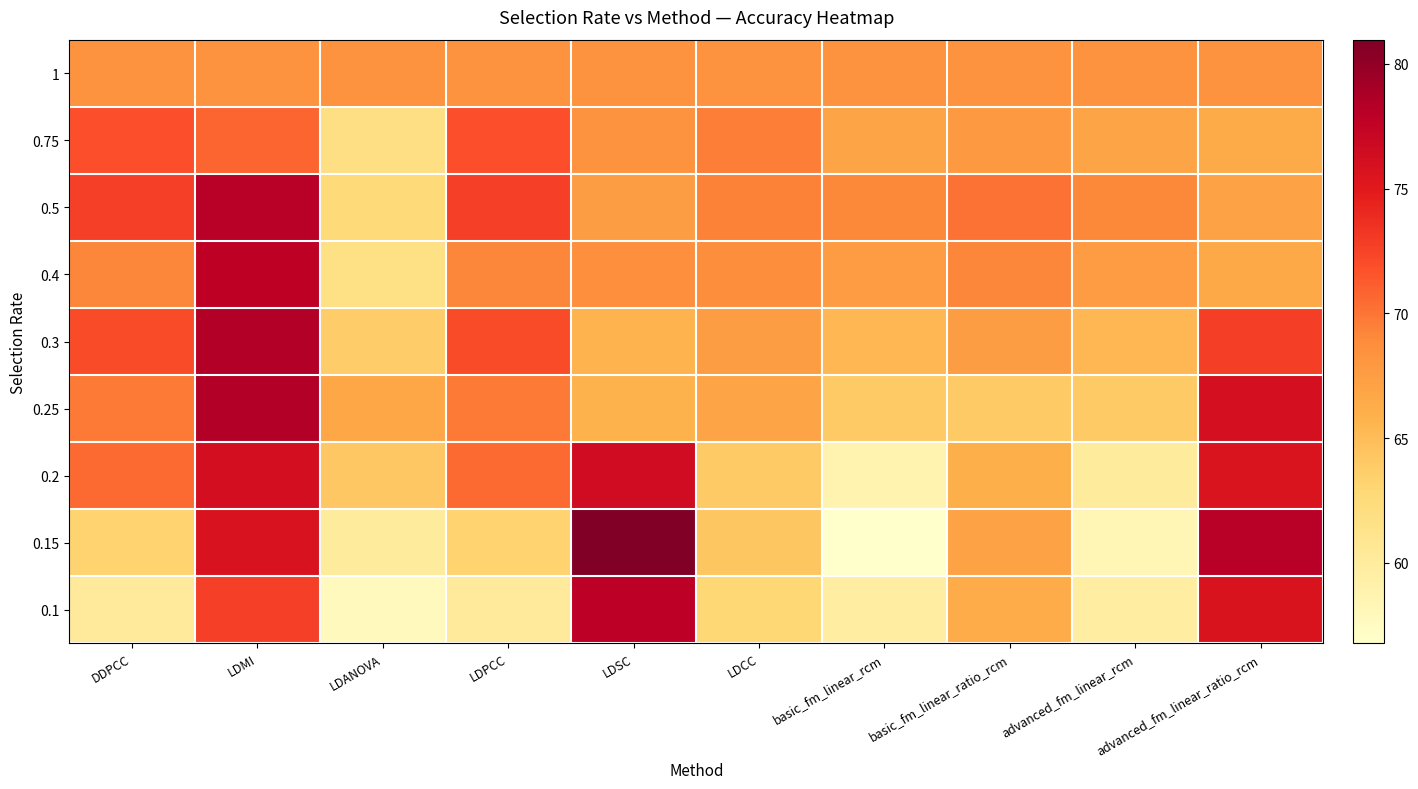

Count the number of data series in this chart.

9